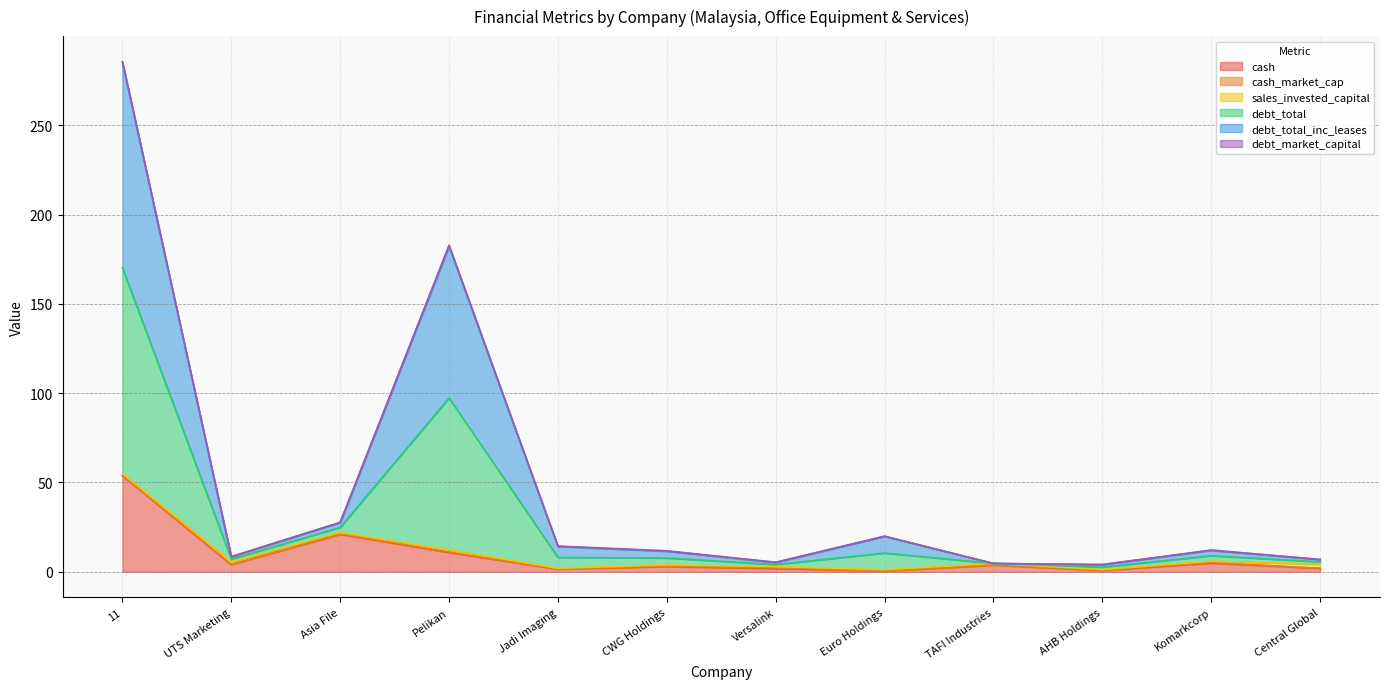

True or false: cash and debt_total cross at least once.

False